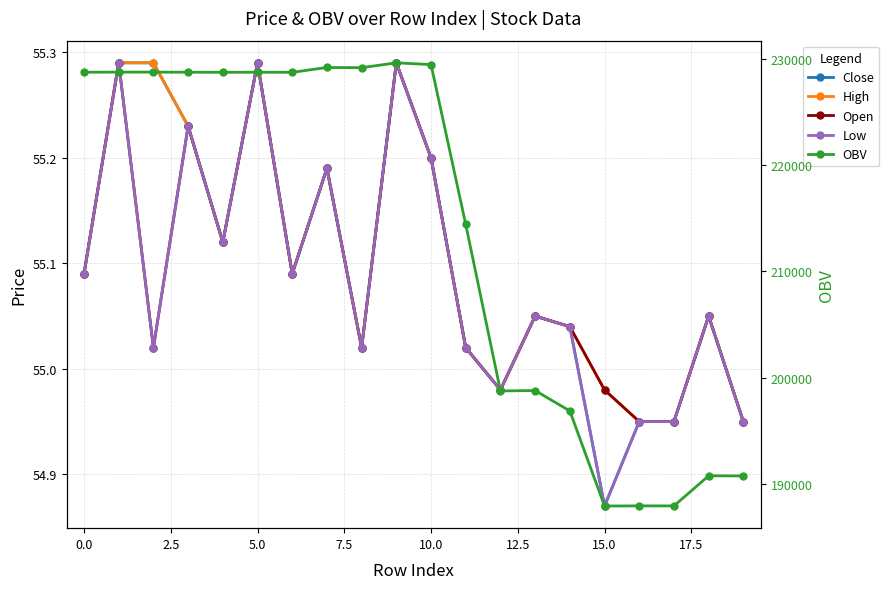

The Close series shows 90.5 at 15. True or false?

False